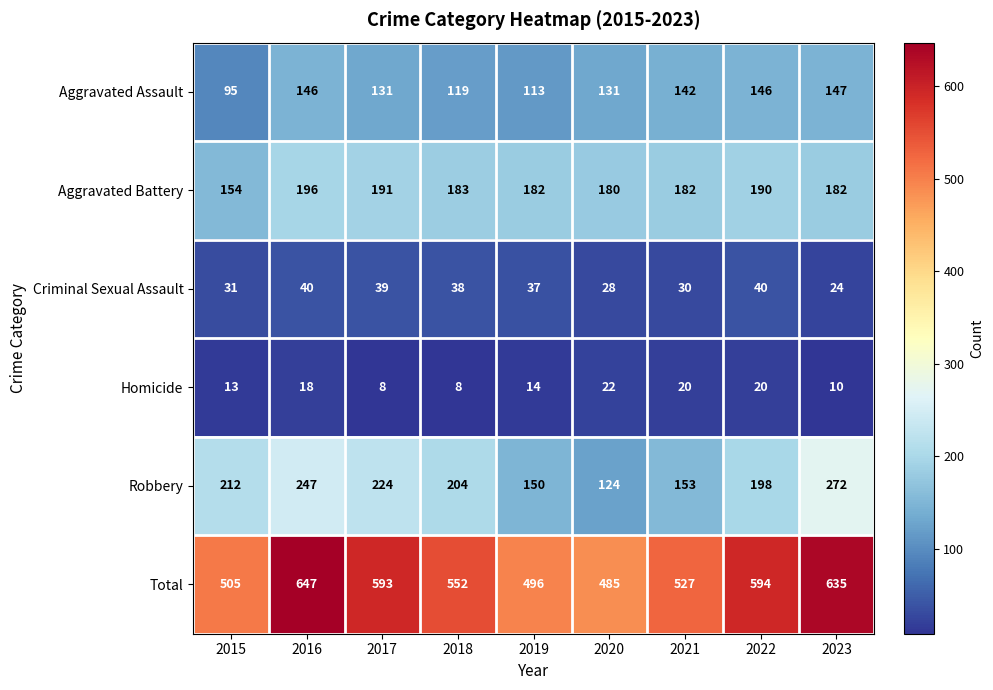

List the series in order of their peak value, highest first.

Total, Robbery, Aggravated Battery, Aggravated Assault, Criminal Sexual Assault, Homicide